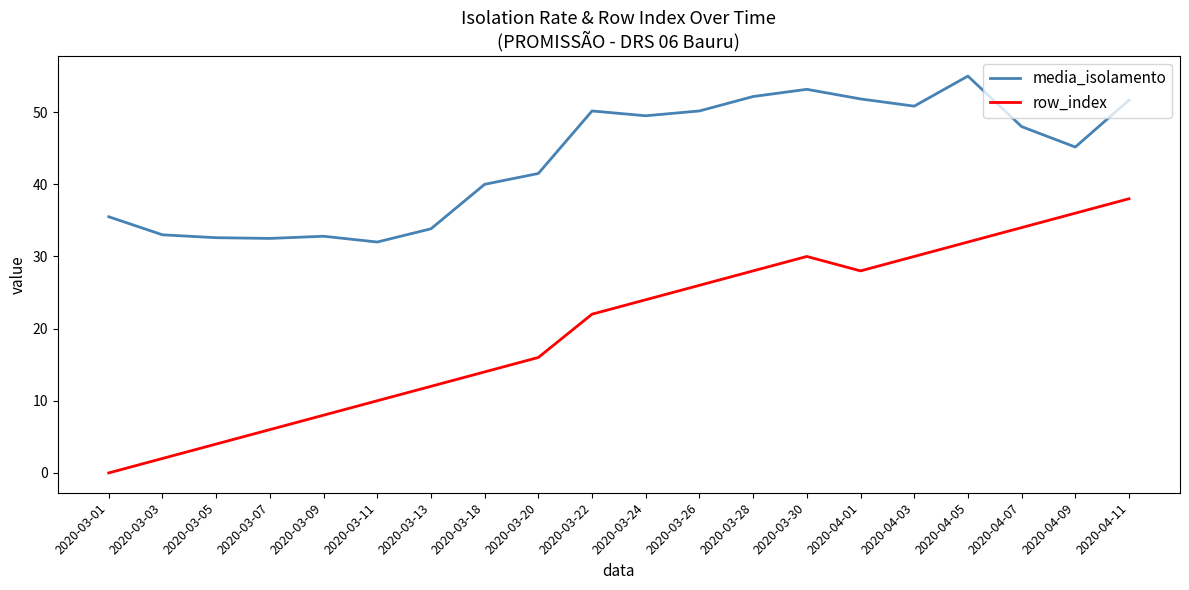

Which series changed the most between 2020-03-20 and 2020-03-26?

row_index